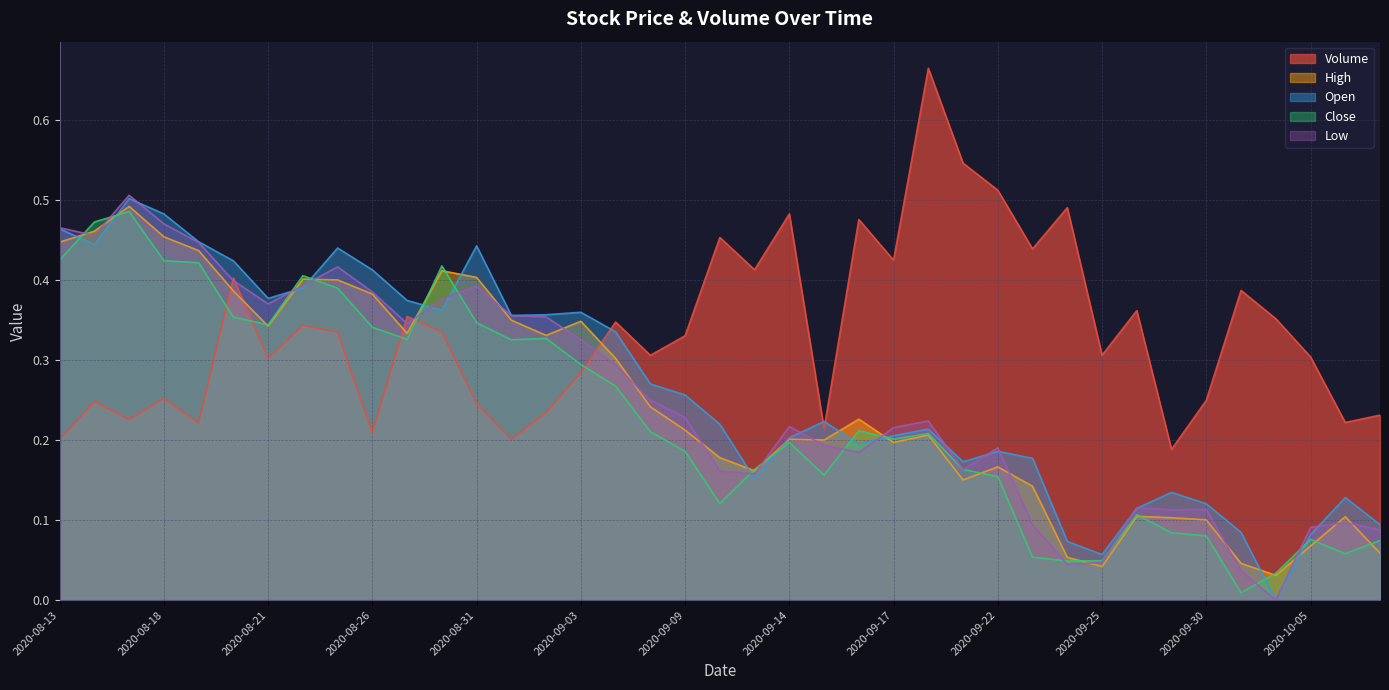

In High, how many points are lower than both neighbors (excluding endpoints)?

9